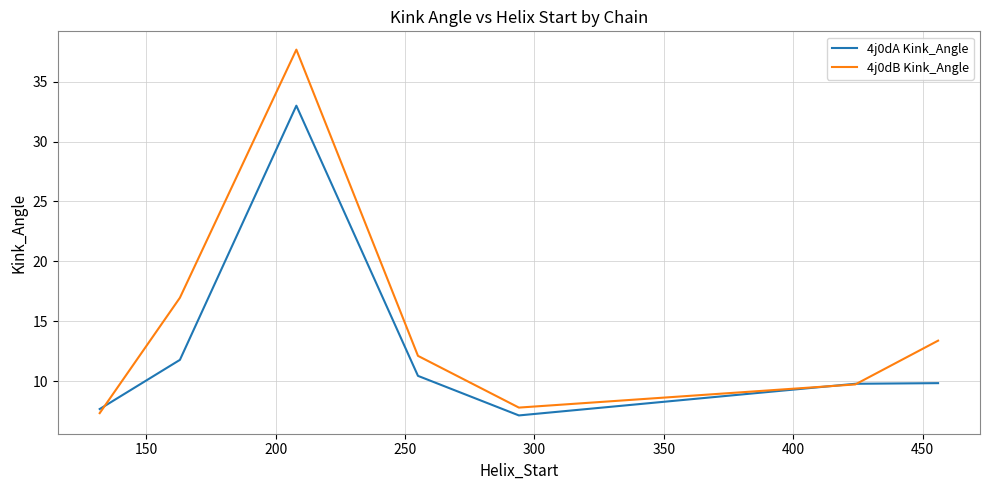

What is the difference between the maximum and minimum values in the 4j0dA Kink_Angle series?

25.8